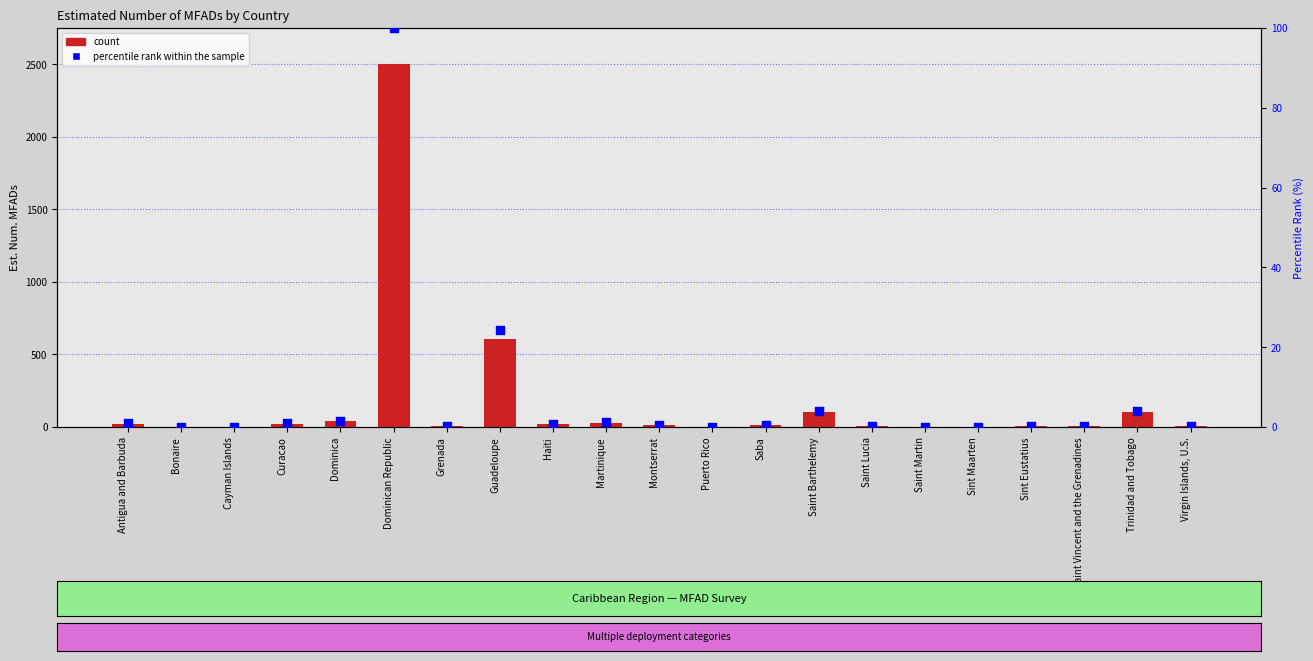

Which series has the largest Y range (max minus min)?

count